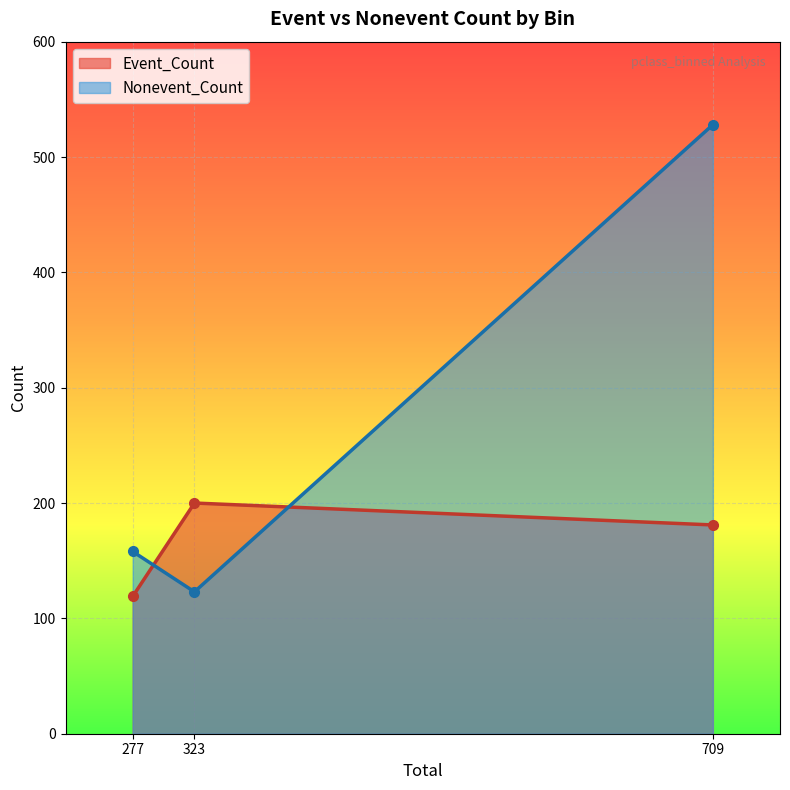

Rank the series by their average value, from lowest to highest.

Event_Count, Nonevent_Count